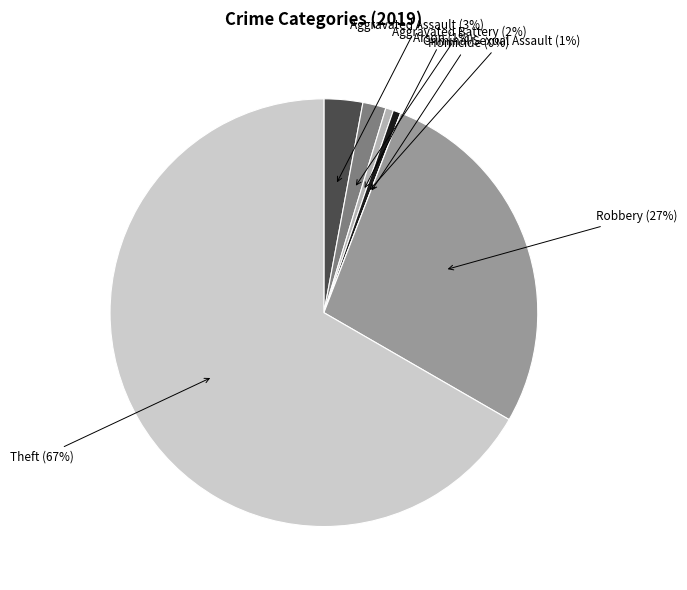

To the nearest percent, what portion does Theft represent?

67%